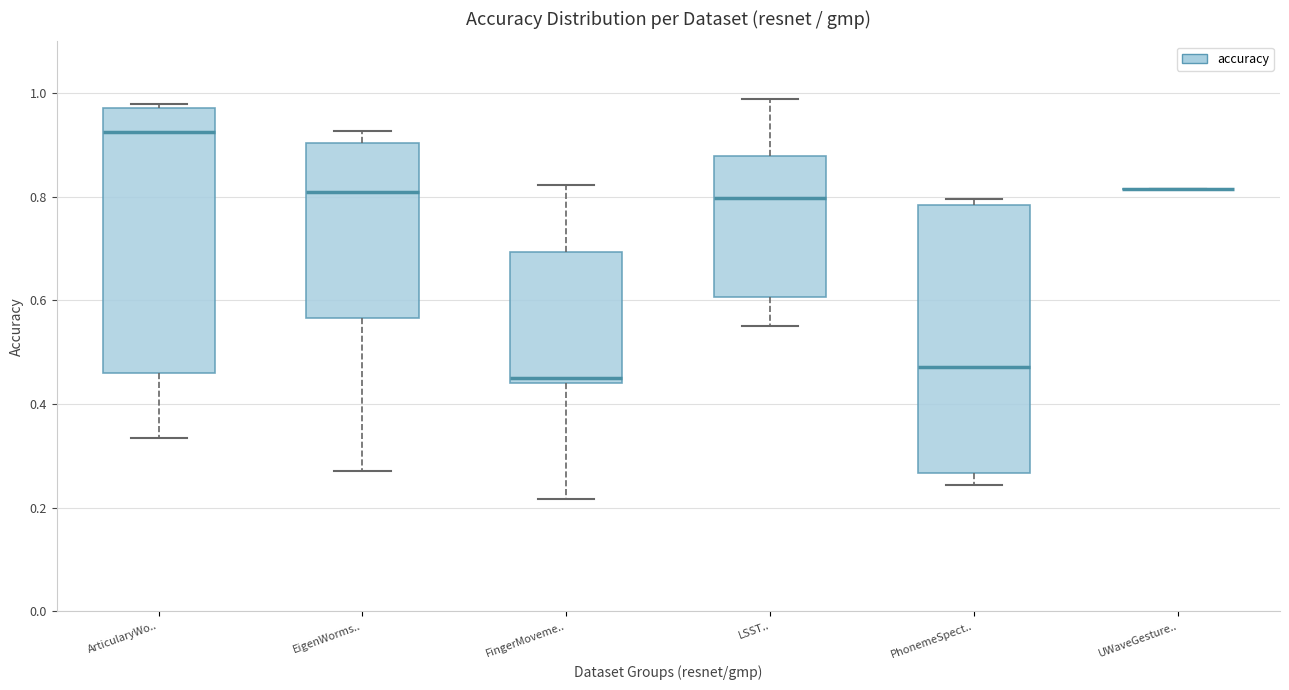

Reading left to right, read every box against the y-axis: the position of its median line, the range the box covers, and the ends of its whiskers. The values are not printed on the chart, so give them approximately, as read against the axis.

ArticularyWo..: median 0.92, box 0.46 to 0.98, whiskers 0.34 to 0.98 (just above the box's upper edge)
EigenWorms..: median 0.80, box 0.56 to 0.90, whiskers 0.26 to 0.92
FingerMoveme..: median 0.44 (just above the box's lower edge), box 0.44 to 0.70, whiskers 0.22 to 0.82
LSST..: median 0.80, box 0.60 to 0.88, whiskers 0.56 to 0.98
PhonemeSpect..: median 0.48, box 0.26 to 0.78, whiskers 0.24 to 0.80
UWaveGesture..: box collapsed to a line at 0.82, whiskers 0.82 to 0.82